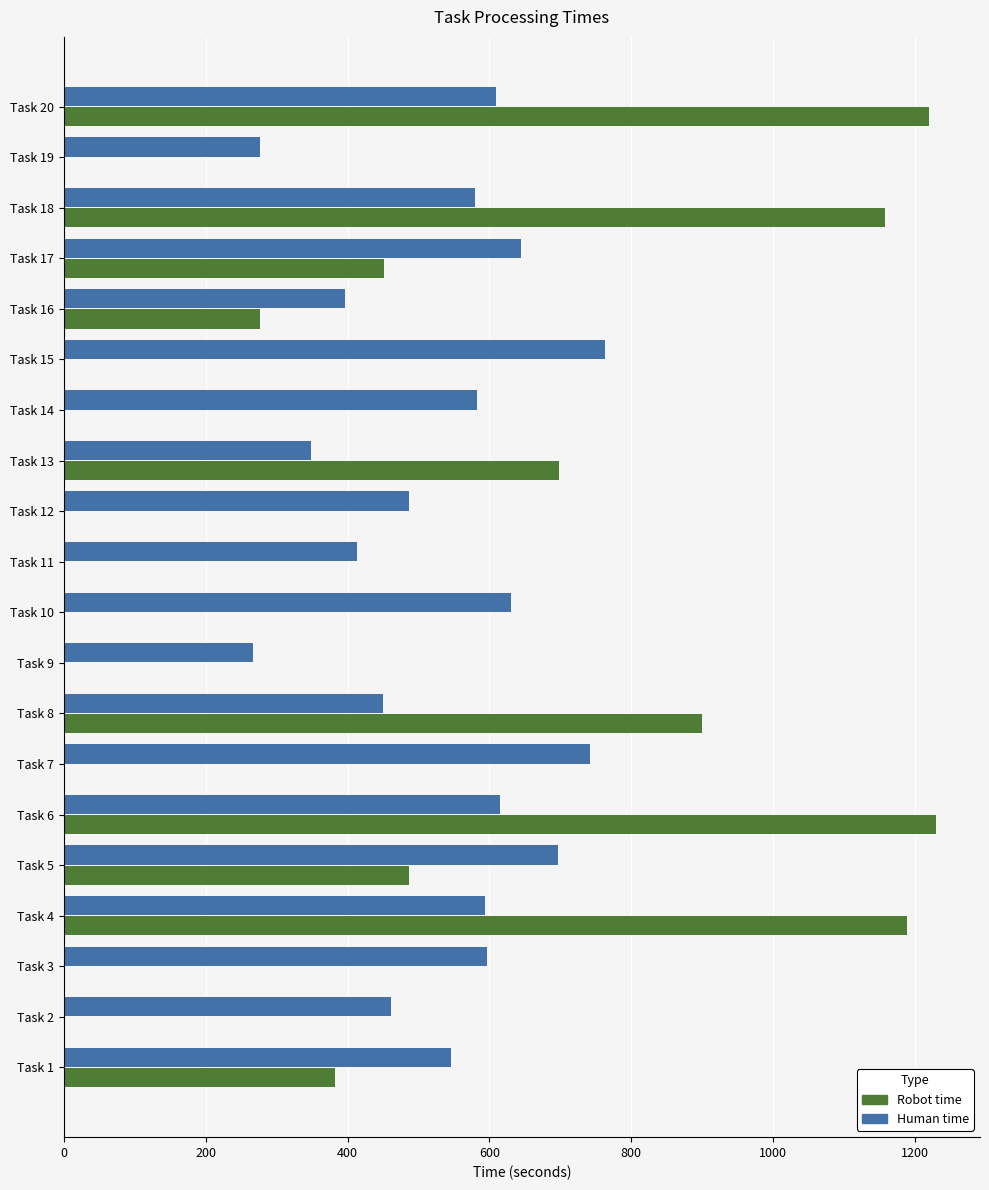

What is the maximum value shown in the chart?

1230